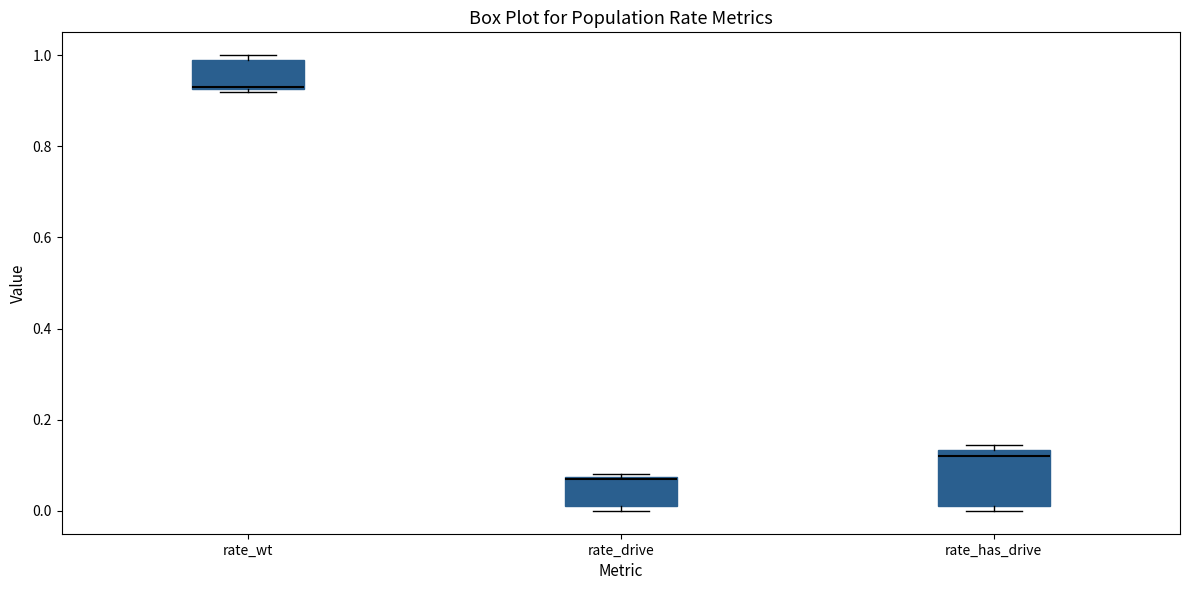

Reading left to right, transcribe this box plot: for each box, give where its median line is, the range the box spans, and where its two whiskers end, as read against the y-axis. The values are not printed on the chart, so give them approximately, as read against the axis.

rate_wt: median 0.94, box 0.92 to 0.98, whiskers 0.92 (just below the box's lower edge) to 1.00
rate_drive: median 0.06, box 0.02 to 0.08, whiskers 0.00 to 0.08 (just above the box's upper edge)
rate_has_drive: median 0.12, box 0.02 to 0.14, whiskers 0.00 to 0.14 (just above the box's upper edge)